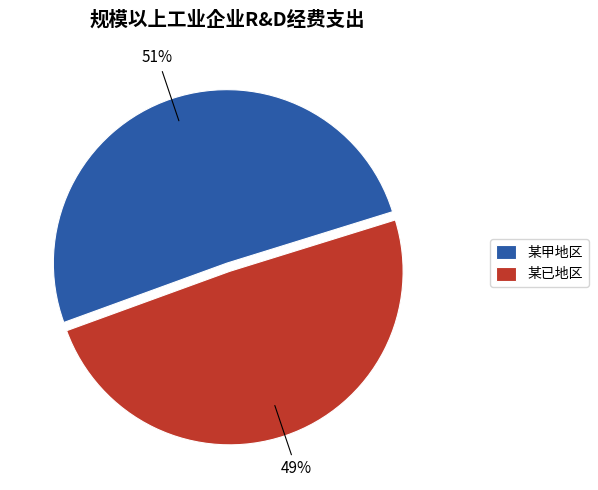

Which category has the biggest portion of the pie?

某甲地区